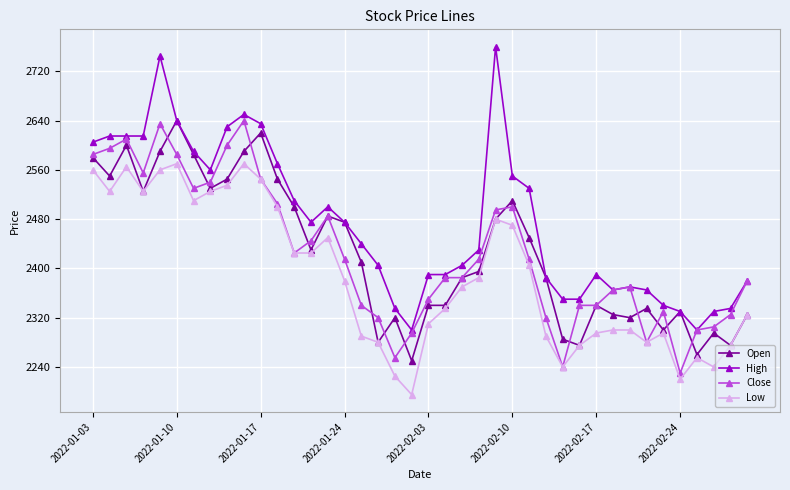

Which series has the largest total across all categories?

High